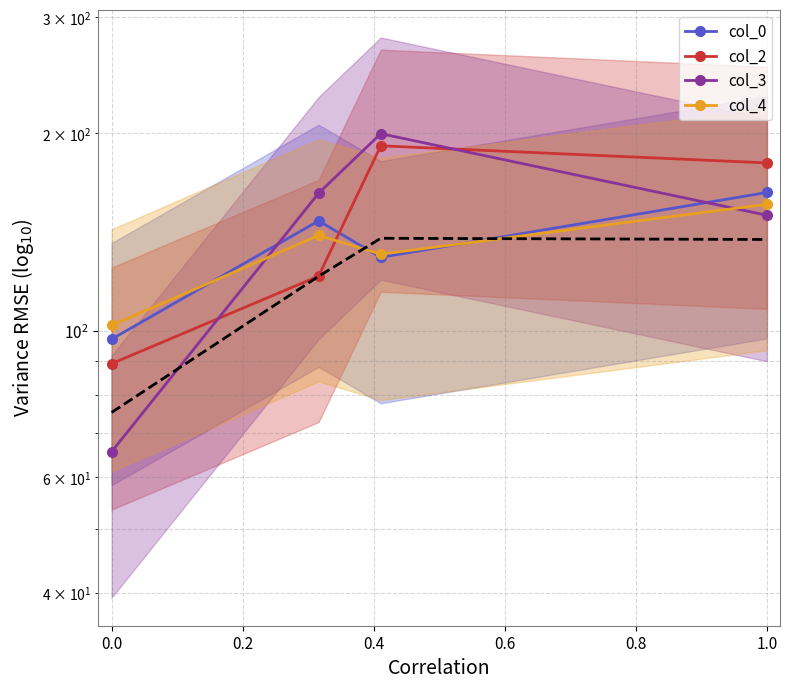

How many lines are shown in the chart?

4